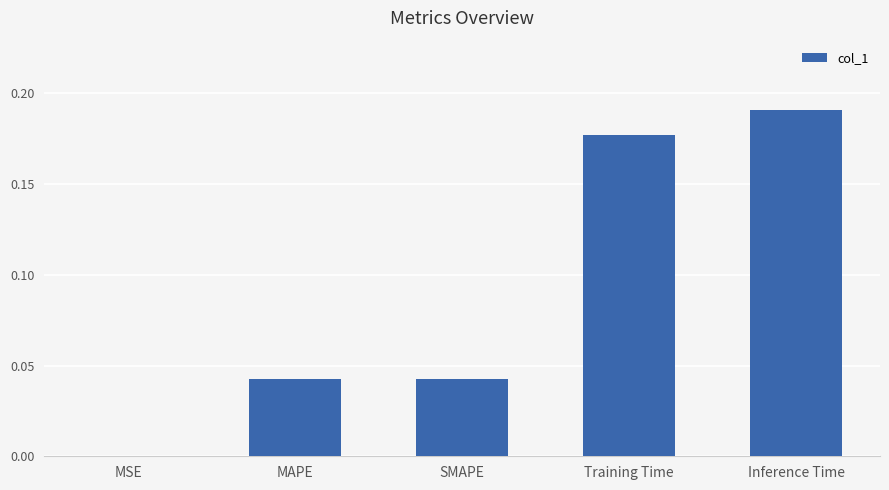

At which category does the chart reach its peak across all series?

Inference Time